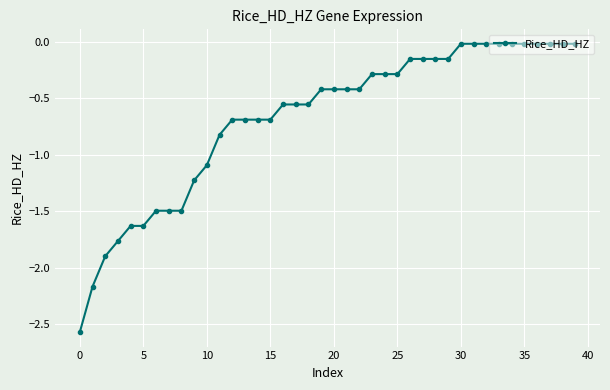

What is the sum of all values?

-27.0